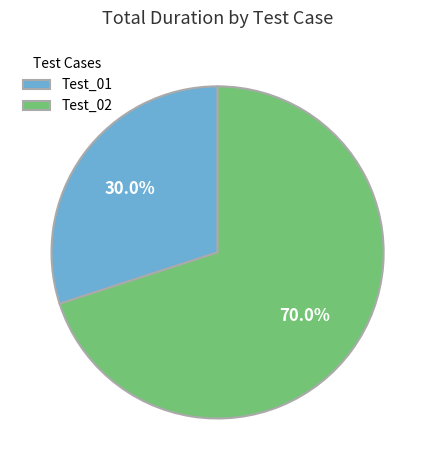

To the nearest percent, what is the combined percentage of Test_02 and Test_01?

100%